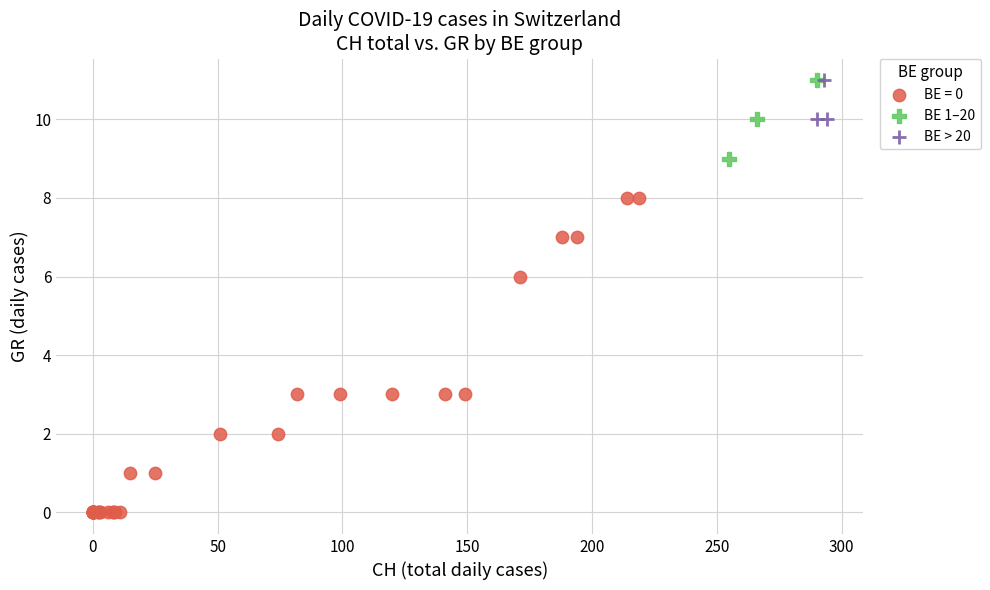

Which series has the widest spread of Y values?

BE = 0